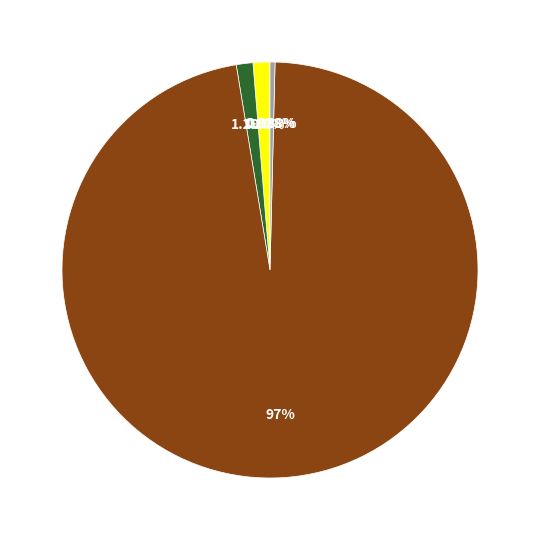

Does any single category account for the majority?

Yes